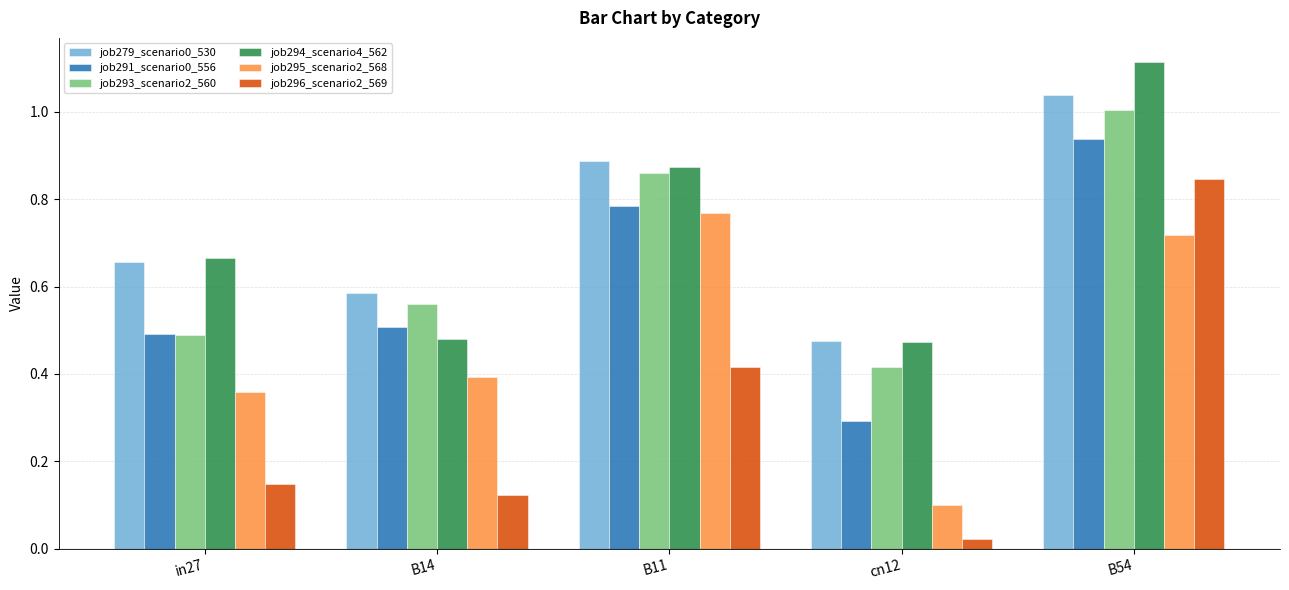

What is the difference between the second highest and second lowest values in the job296_scenario2_569 series?

0.3